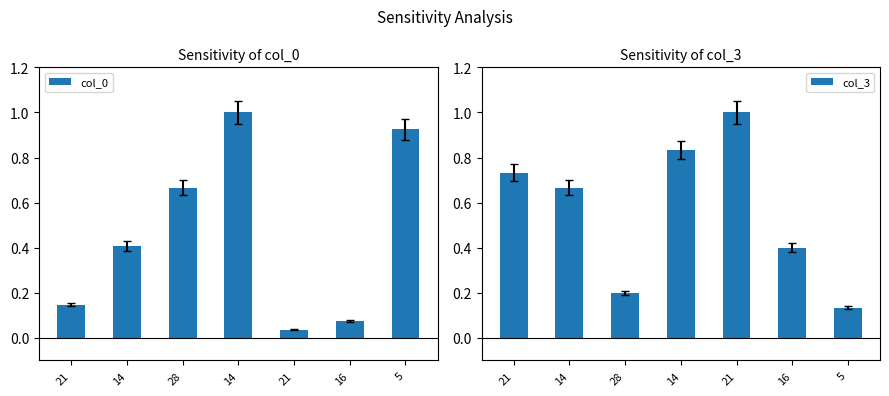

Count the number of data series in this chart.

2